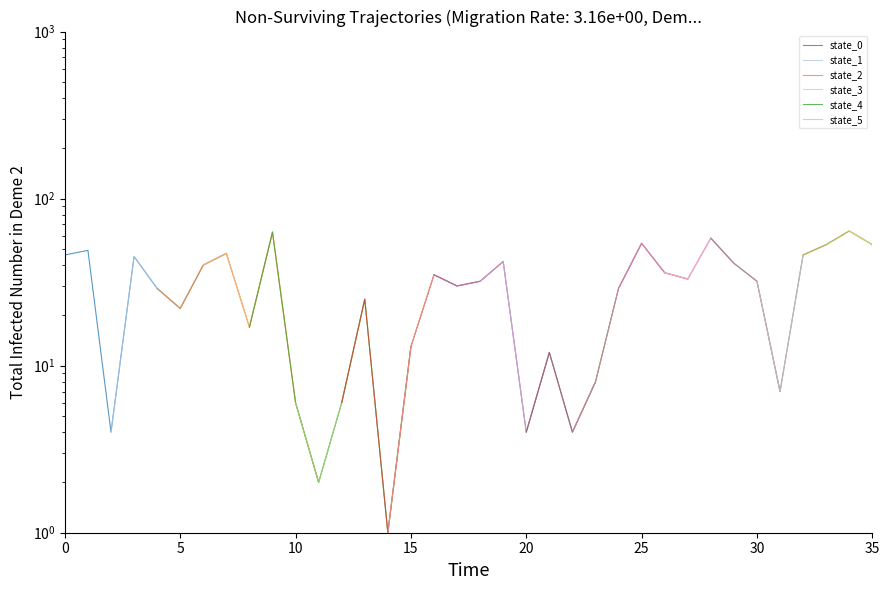

The state_5 series shows 49 at 30. True or false?

False